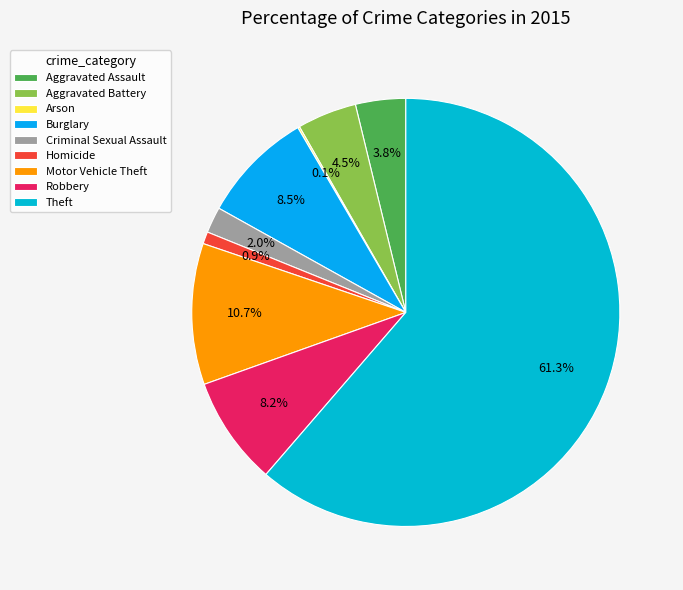

What percentage is the Robbery slice, to the nearest percent?

8%